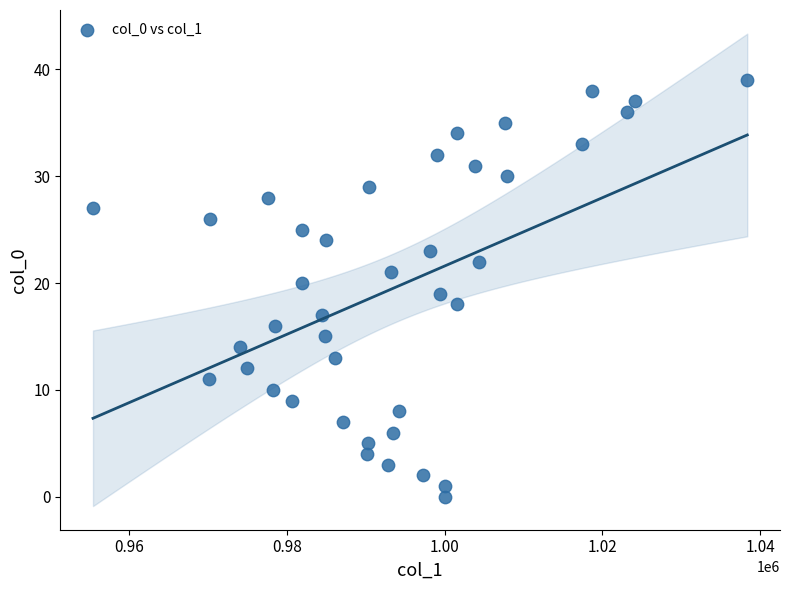

What is the range of Y values (max minus min)?

39